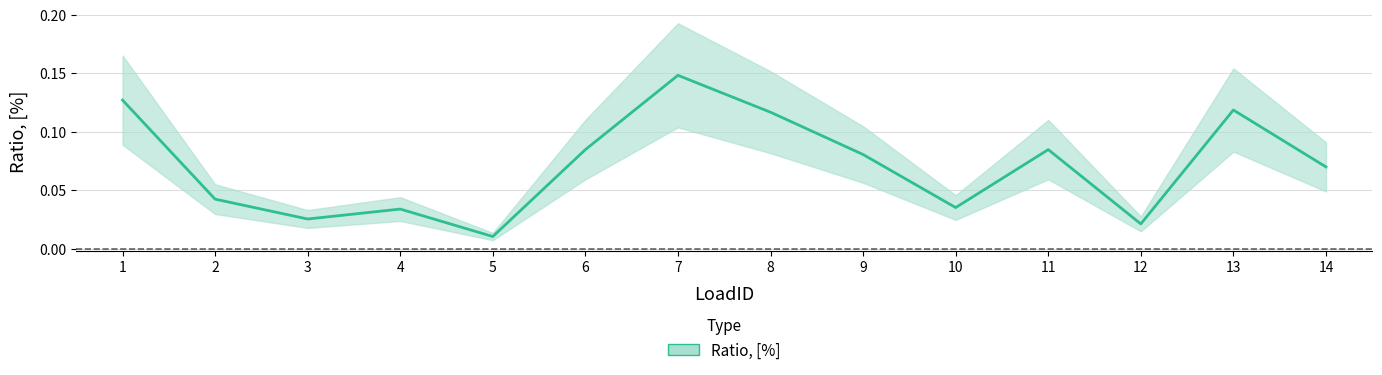

True or false: the data has more than 2 interior local peaks.

True